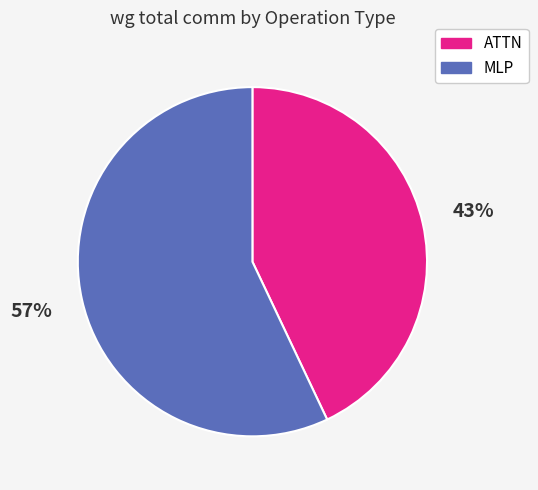

Rank the categories by value from highest to lowest.

MLP, ATTN